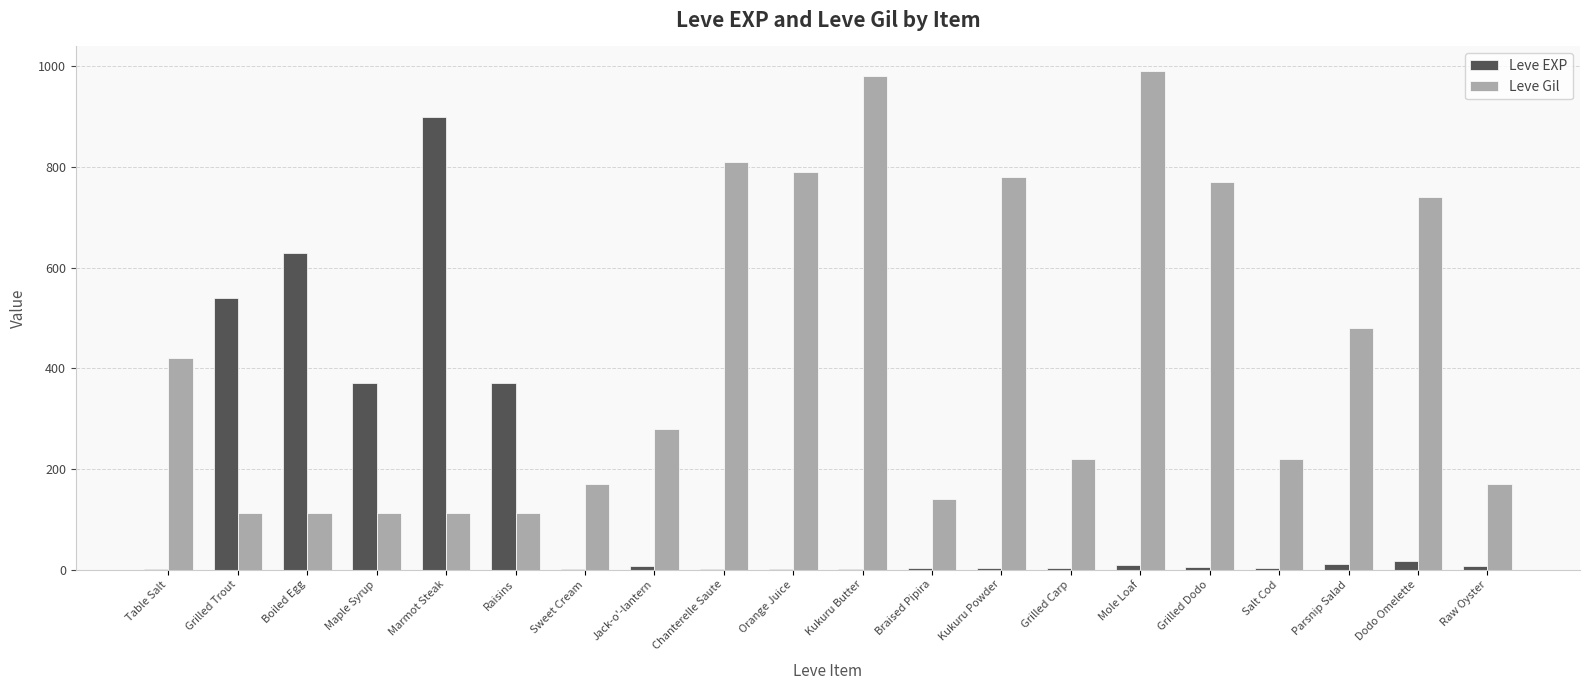

Which category has the highest value in the Leve EXP series?

Marmot Steak